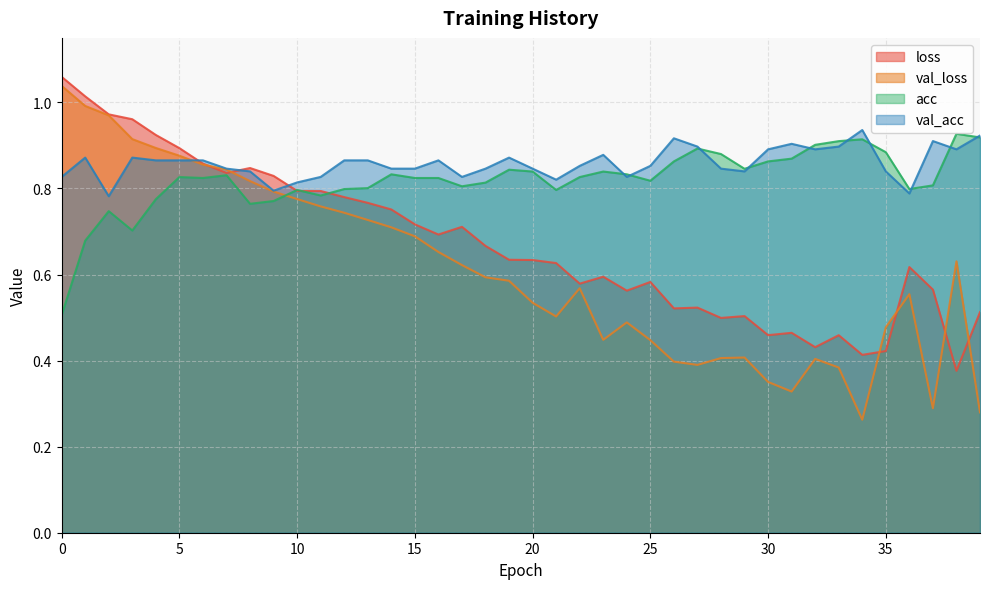

In acc, how many points are higher than both neighbors (excluding endpoints)?

10